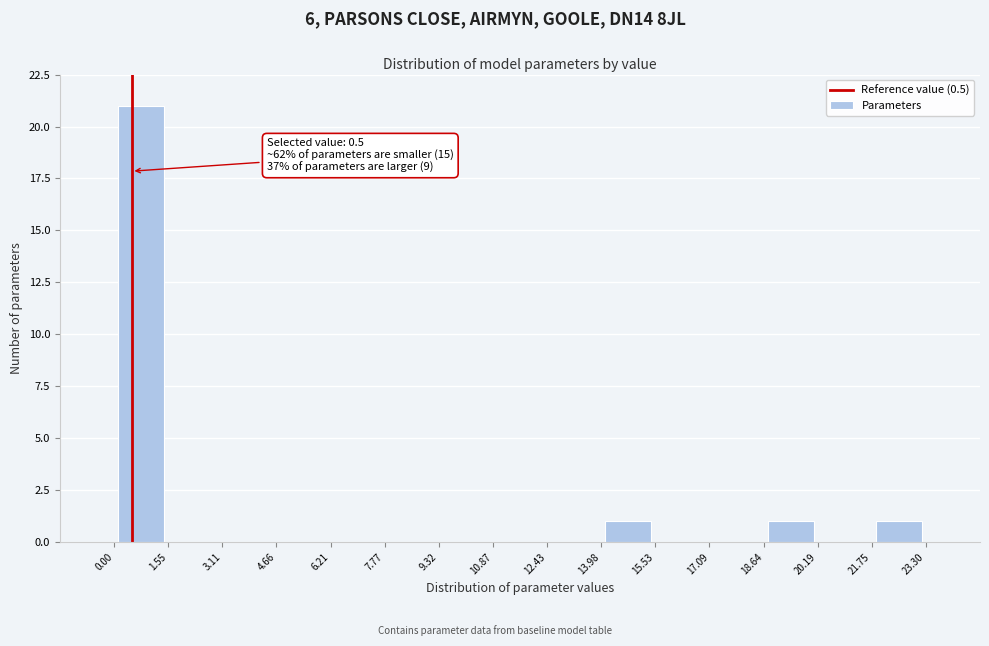

Which range on the x-axis has the tallest bar?

0.00 to 1.55